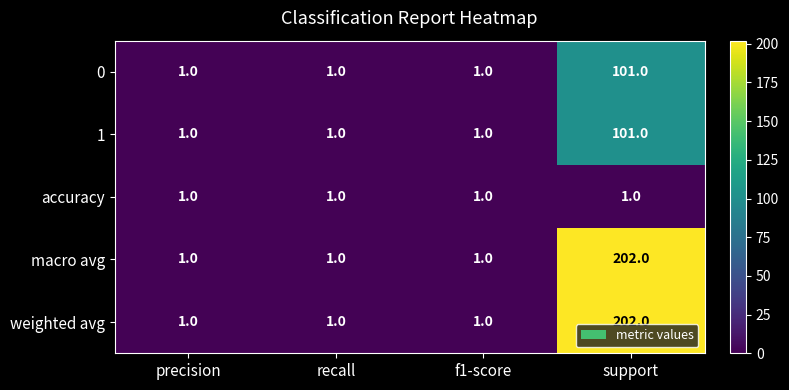

Reading left to right, extract all data points from this chart.

0: precision=1	recall=1	f1-score=1	support=101
1: precision=1	recall=1	f1-score=1	support=101
accuracy: precision=1	recall=1	f1-score=1	support=1
macro avg: precision=1	recall=1	f1-score=1	support=202
weighted avg: precision=1	recall=1	f1-score=1	support=202